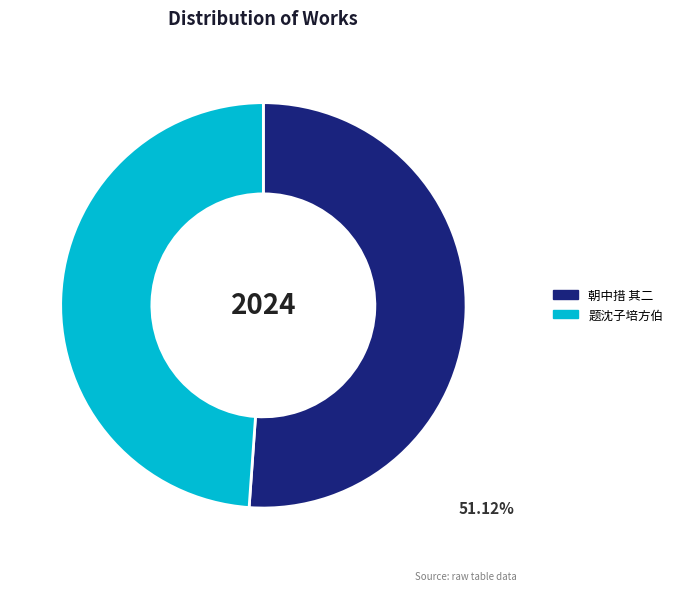

Is there a majority slice in this chart?

Yes